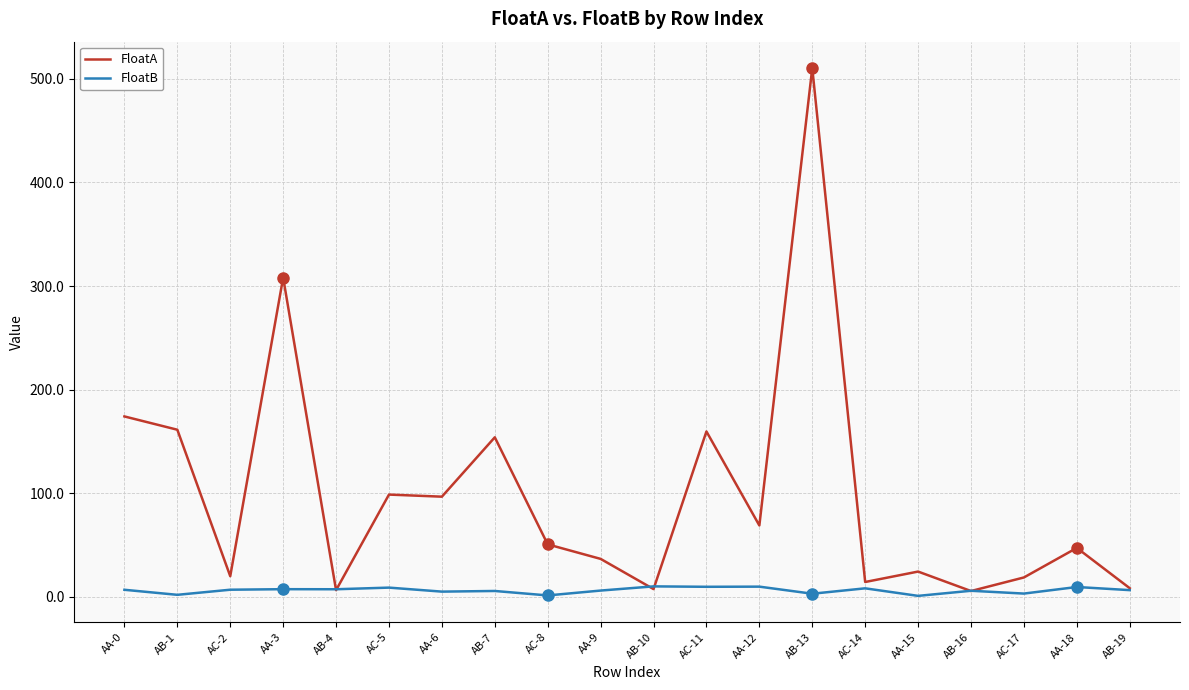

Is the value of FloatA at AB-13 greater than the value of FloatB at AA-6?

Yes